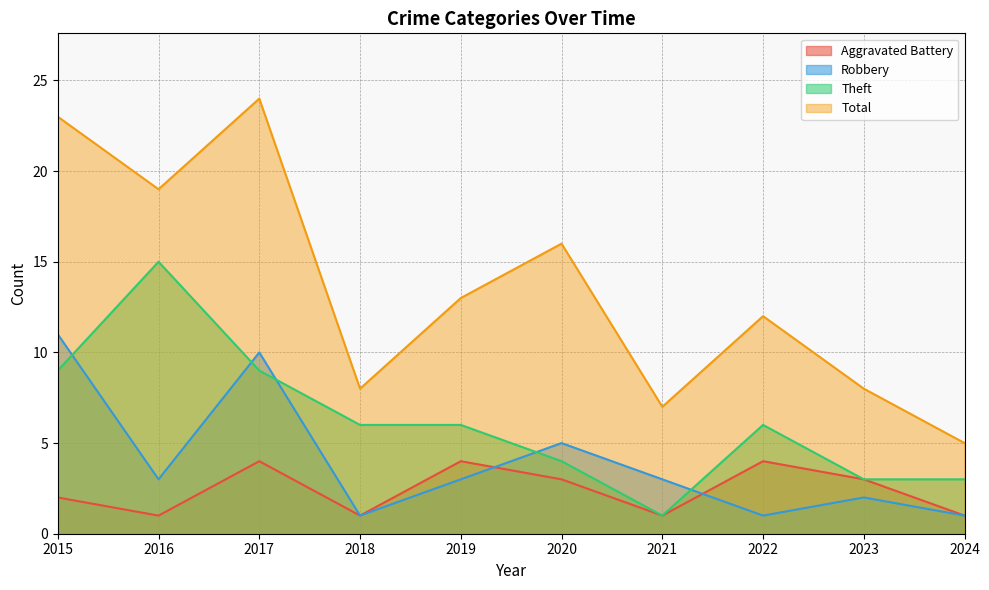

What is the difference between the maximum and minimum values in the Theft series?

14